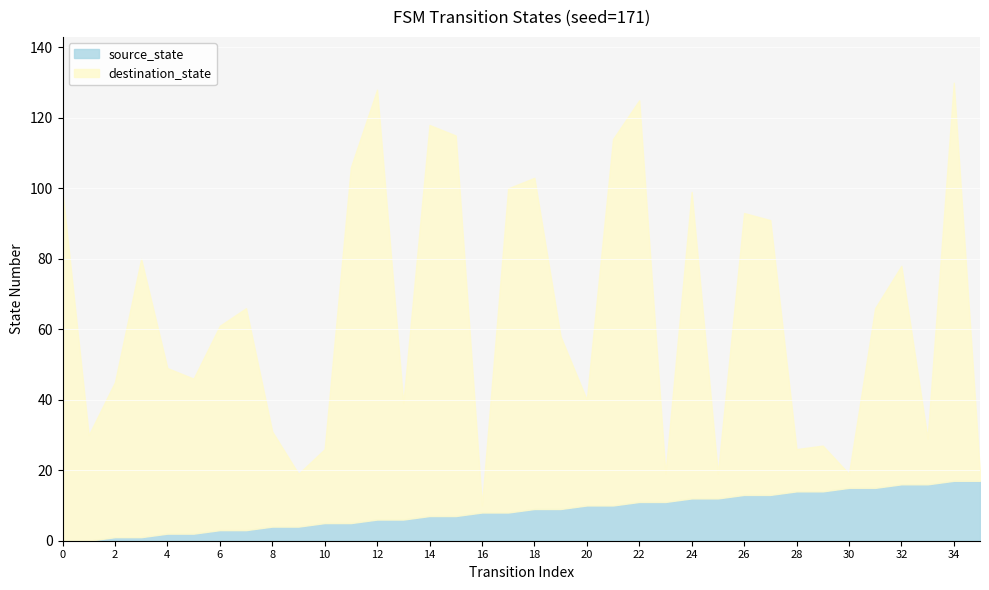

How many data points does each series have?

36